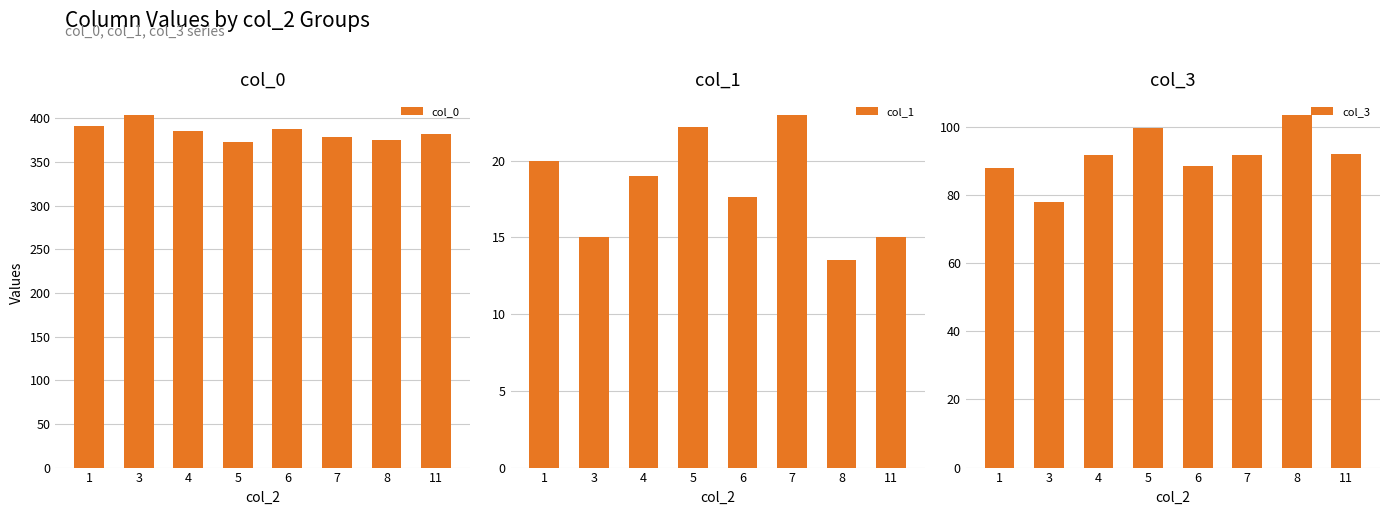

Which series has the largest total across all categories?

col_0